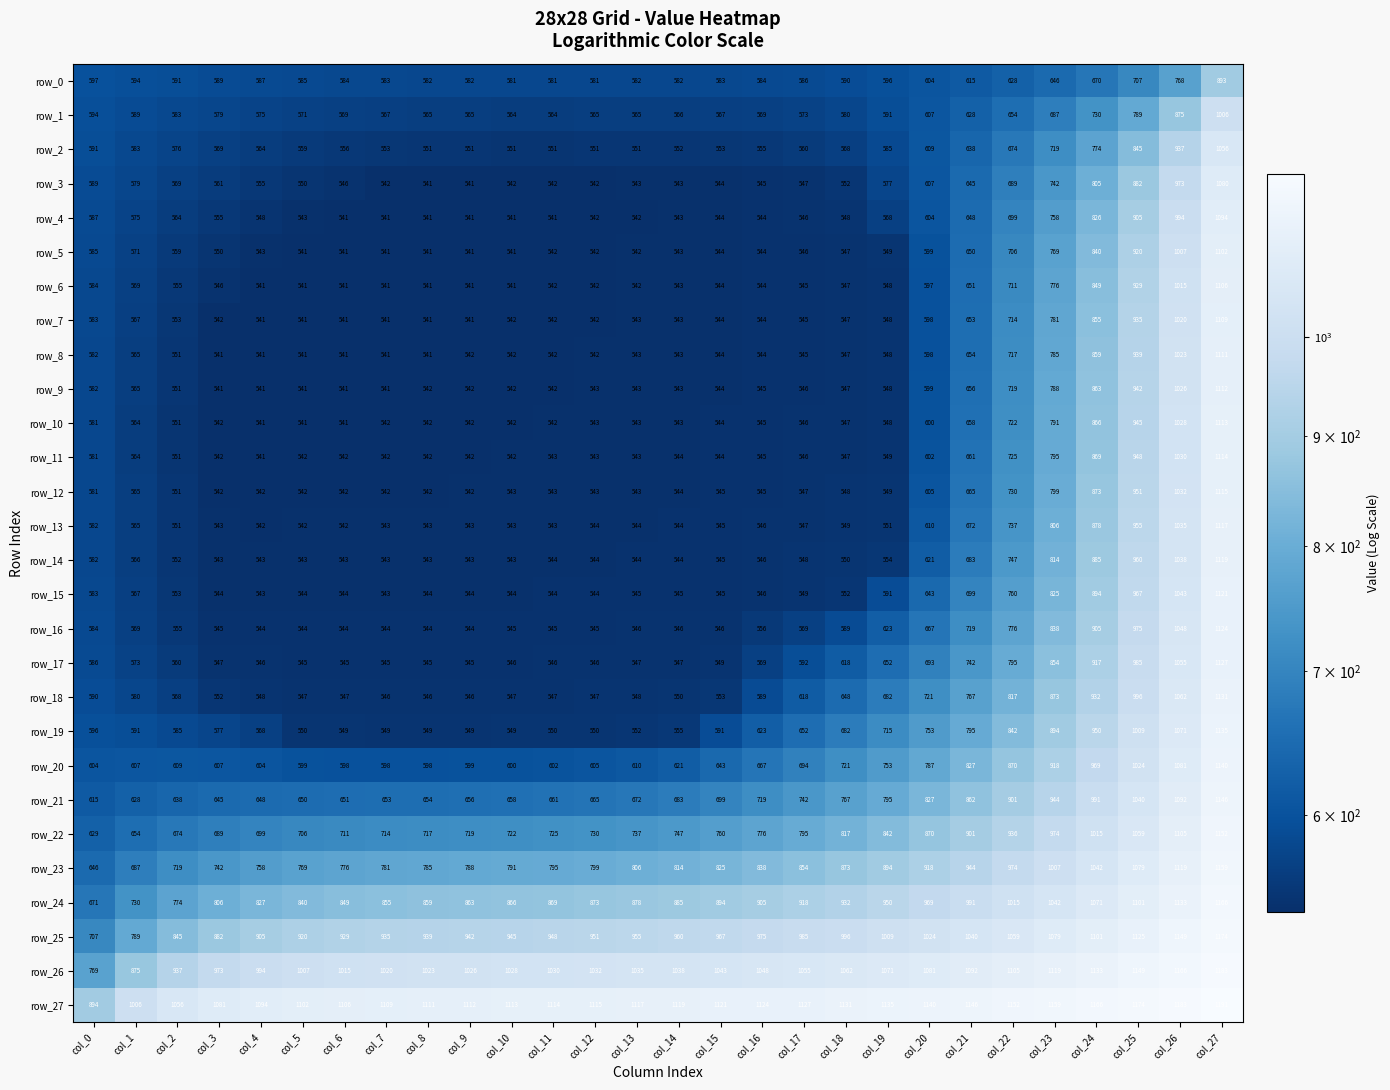

What is the total value across all series at col_10?

17654